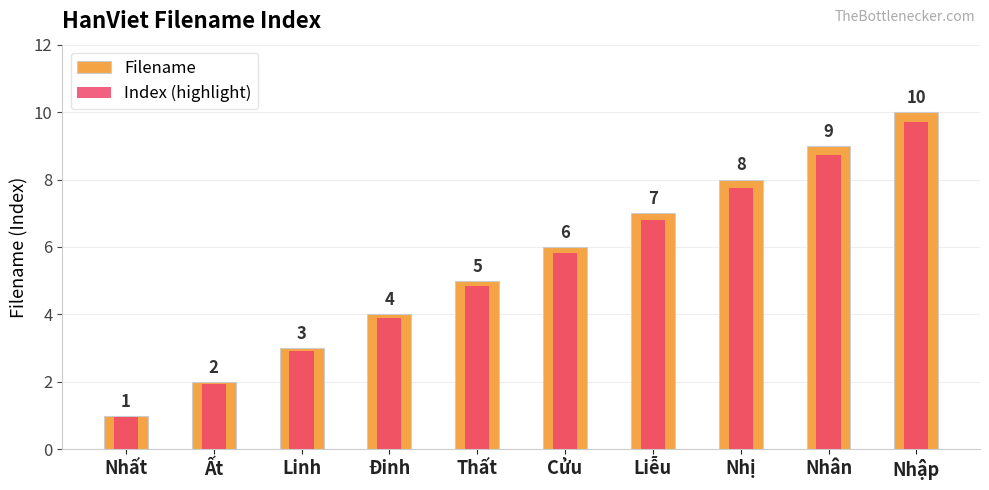

What is the maximum value for Index (highlight)?

9.7